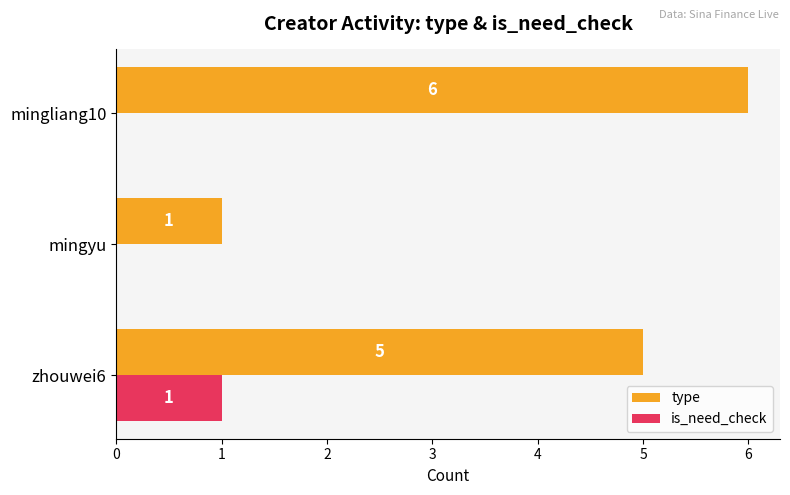

Is it true that is_need_check equals 2 at zhouwei6?

False